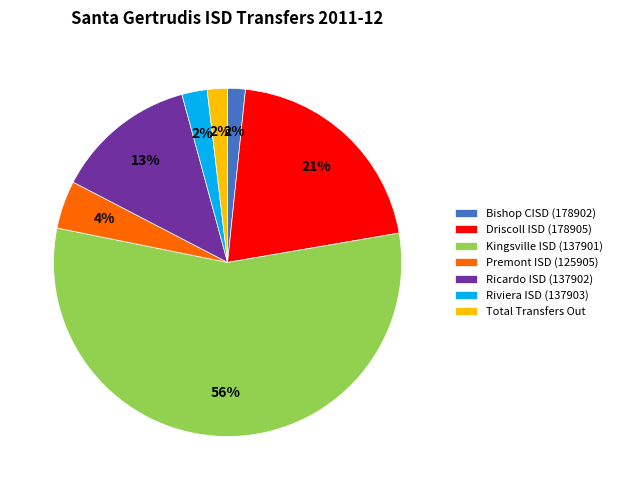

What percentage is the Driscoll ISD (178905) slice, to the nearest percent?

21%